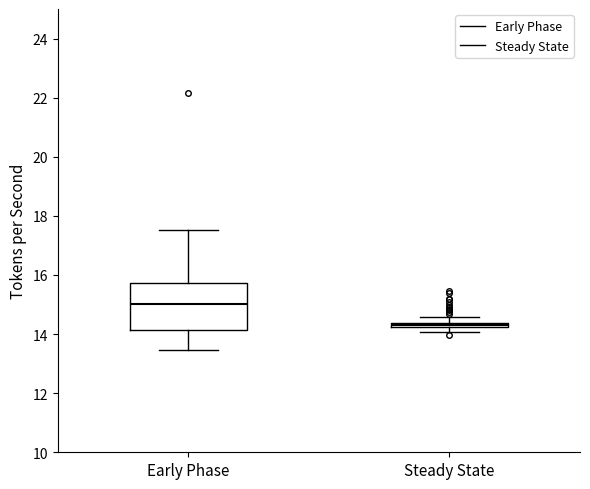

Comparing the boxes themselves (not the whiskers), which one is the tallest?

Early Phase